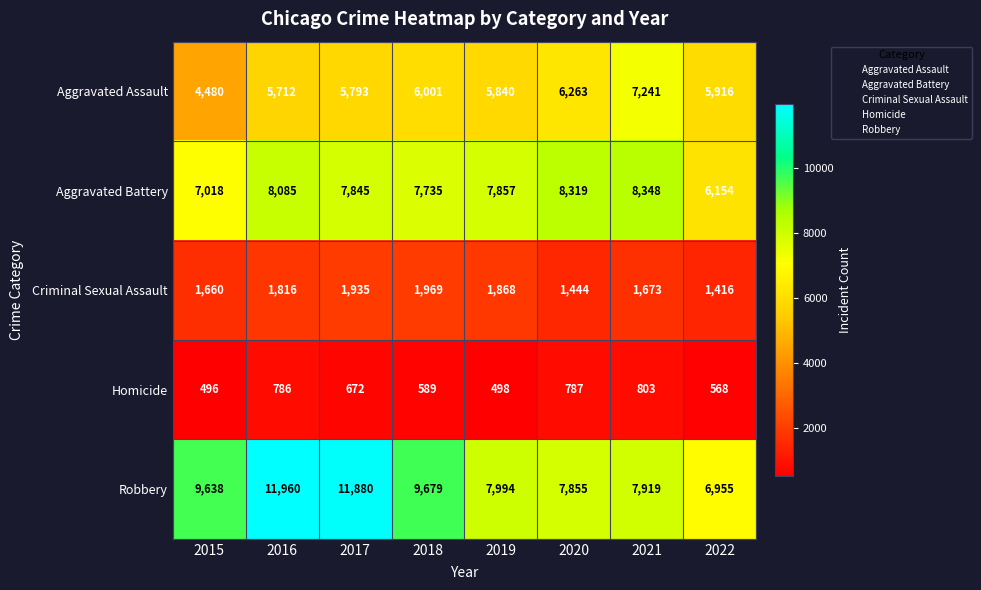

Rank the categories by Robbery value from lowest to highest.

2022, 2020, 2021, 2019, 2015, 2018, 2017, 2016